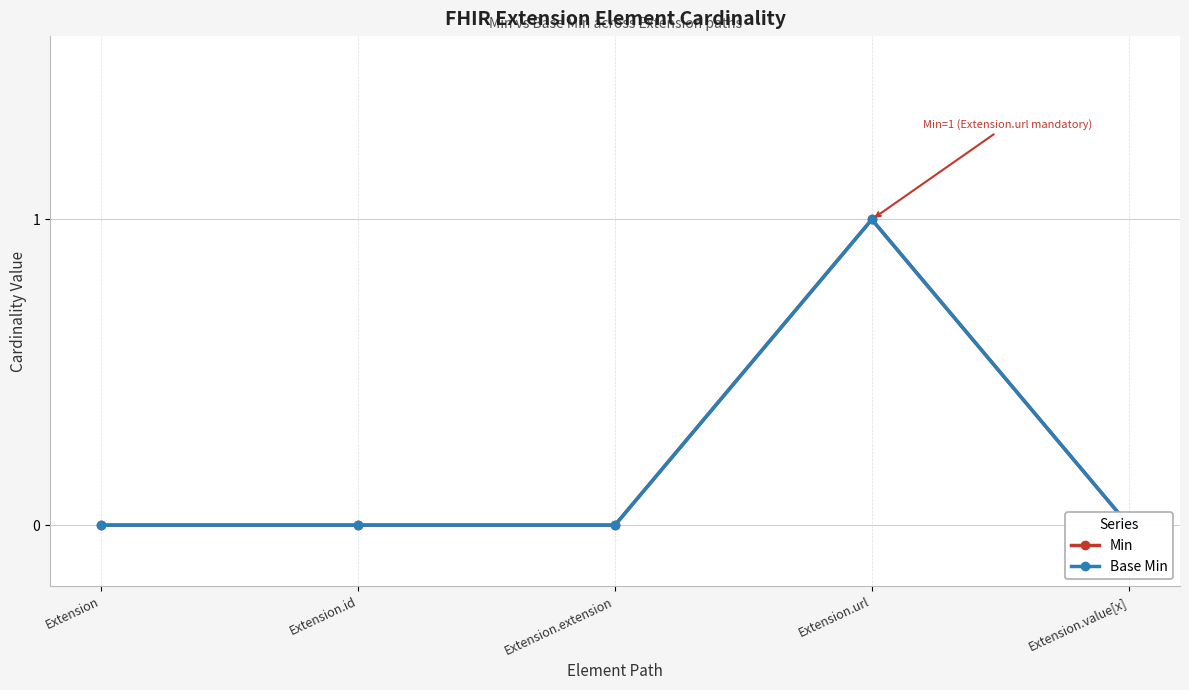

What is the sum of all Min values?

1